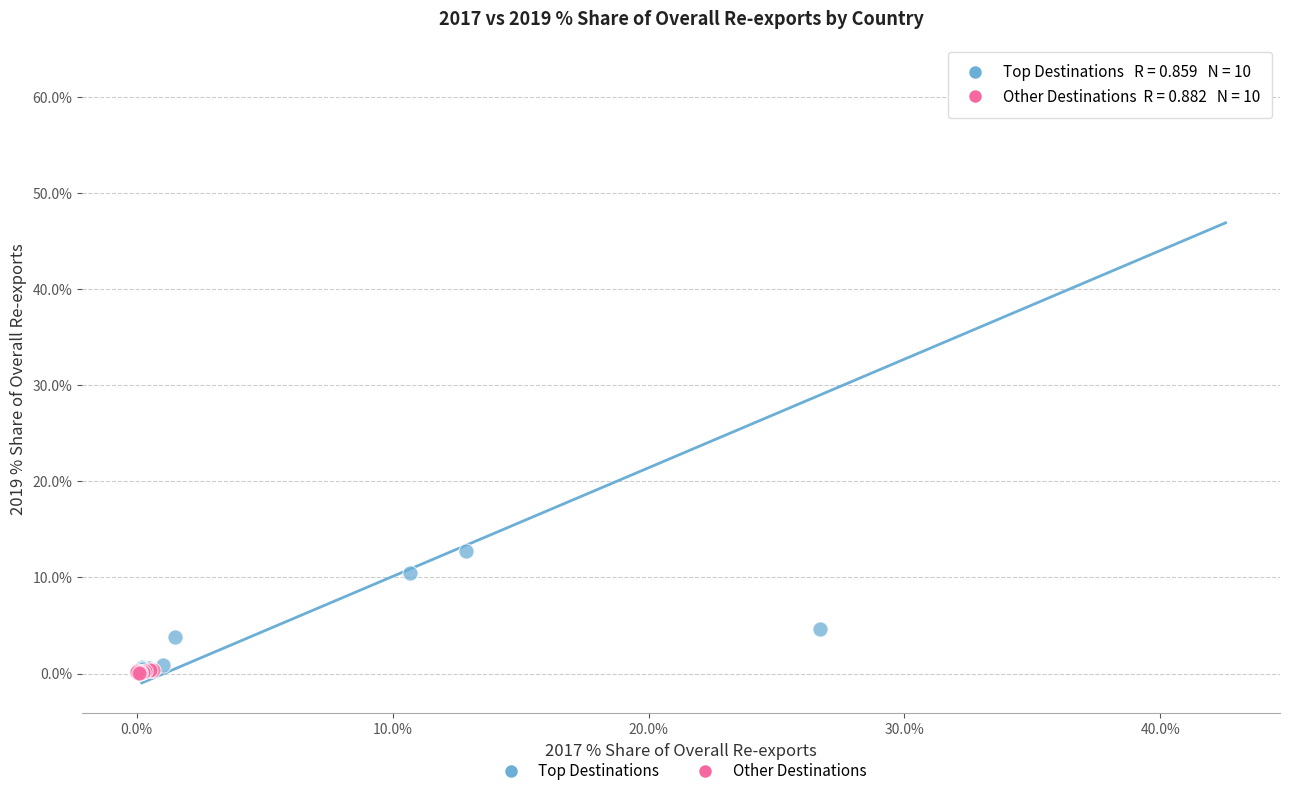

Which series reaches the maximum Y coordinate?

Top Destinations